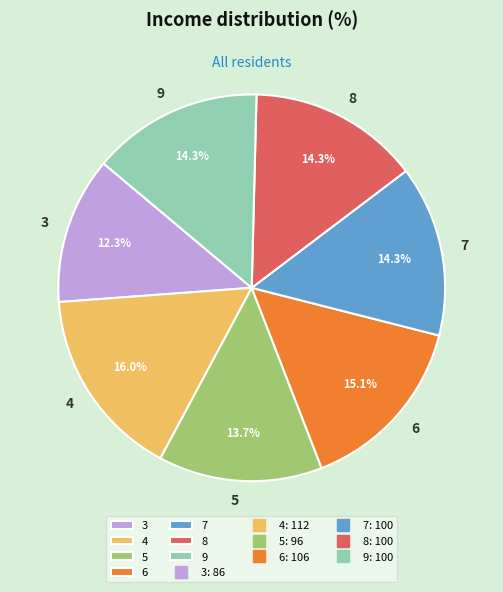

Which category has the smallest portion of the pie?

3